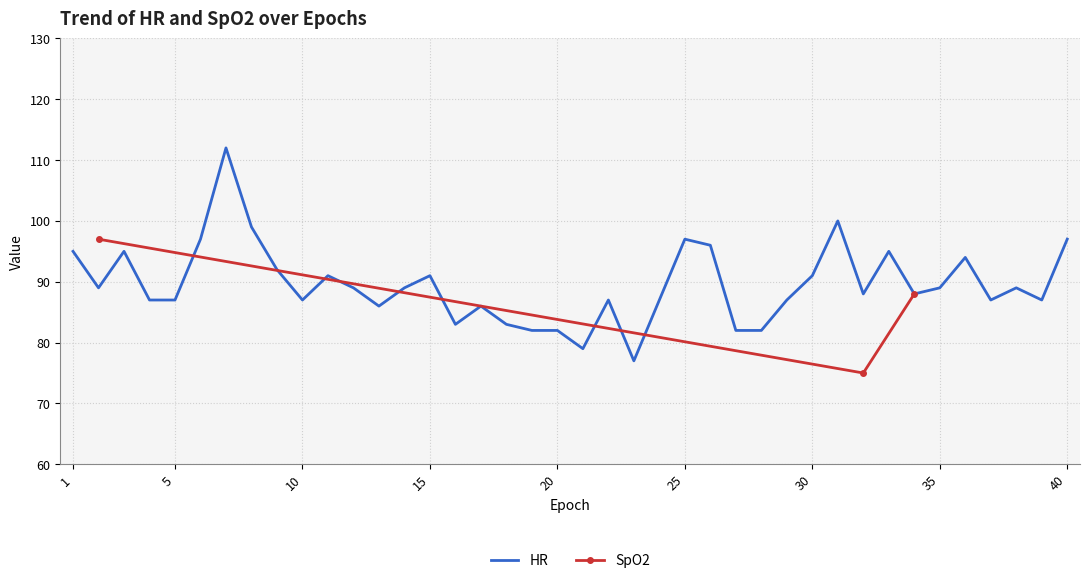

Is it true that the value at 9 is 147?

False